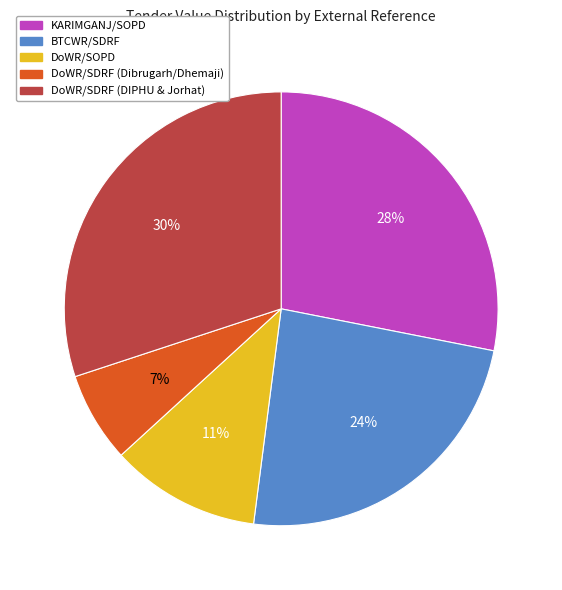

To the nearest percent, what is the difference between the largest and smallest slice percentages?

23%